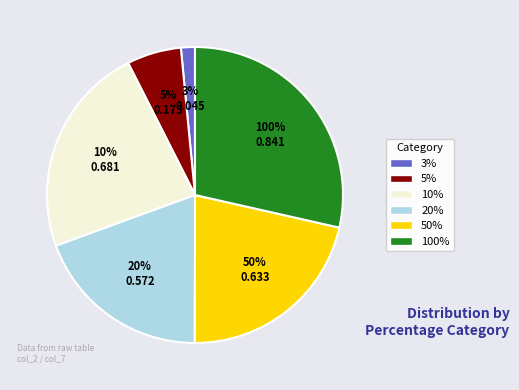

Which category has the biggest portion of the pie?

100%